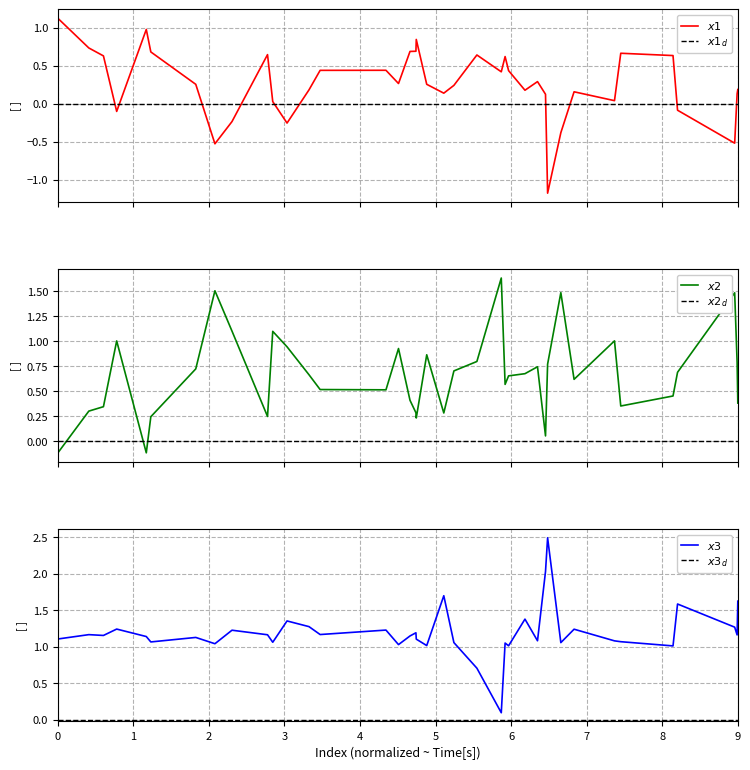

What is the sum of the x2 values at 2799 and 3528?

1.1